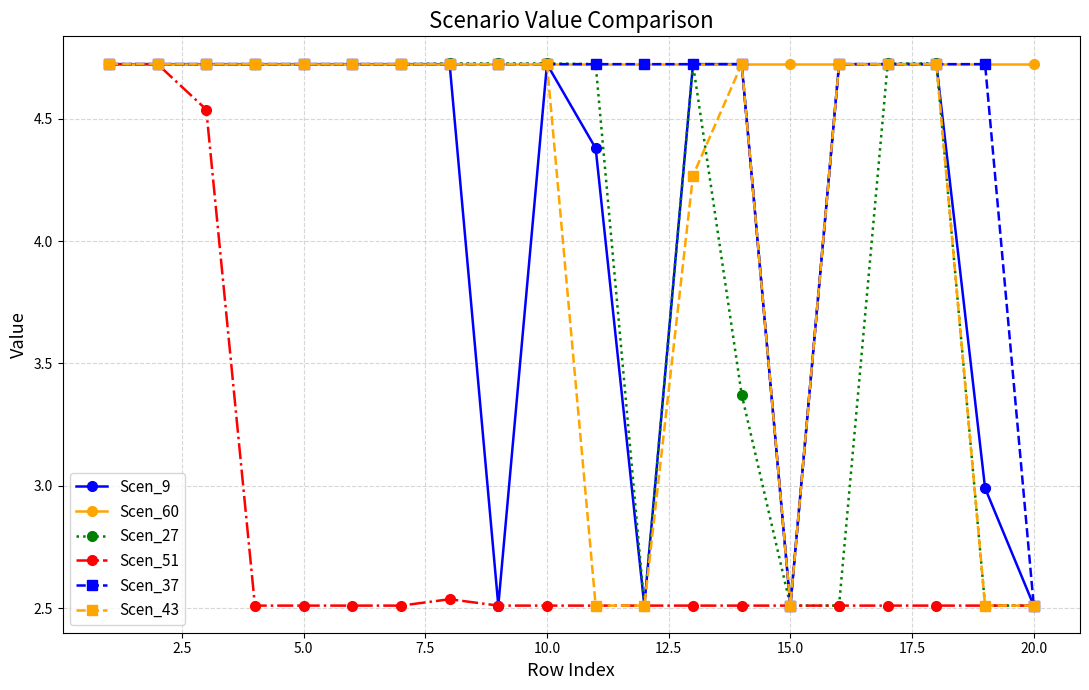

How many Scen_37 values are between 4 and 5?

18